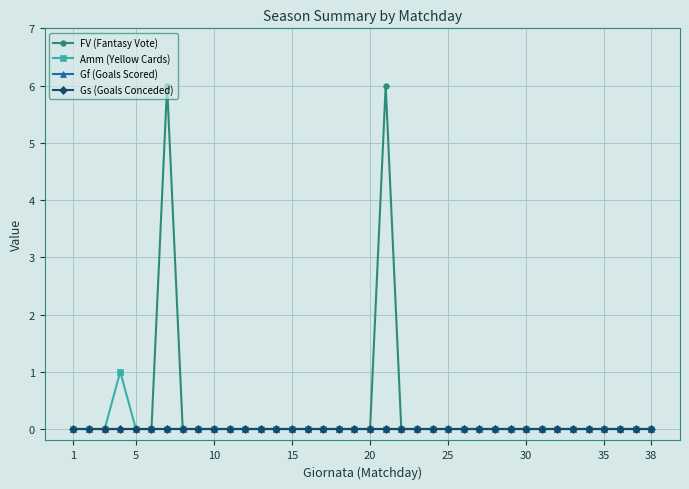

How many values in the FV (Fantasy Vote) series exceed 0?

2